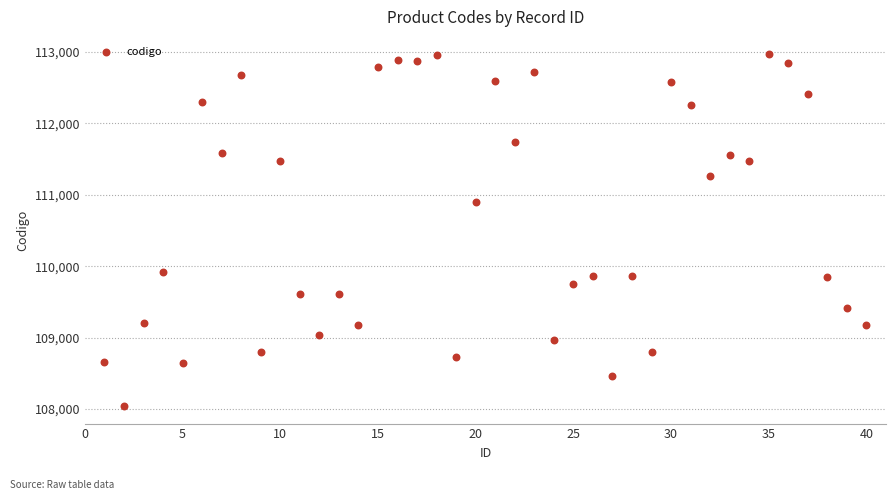

What Y value in the scatter plot is closest to 110504?

110903